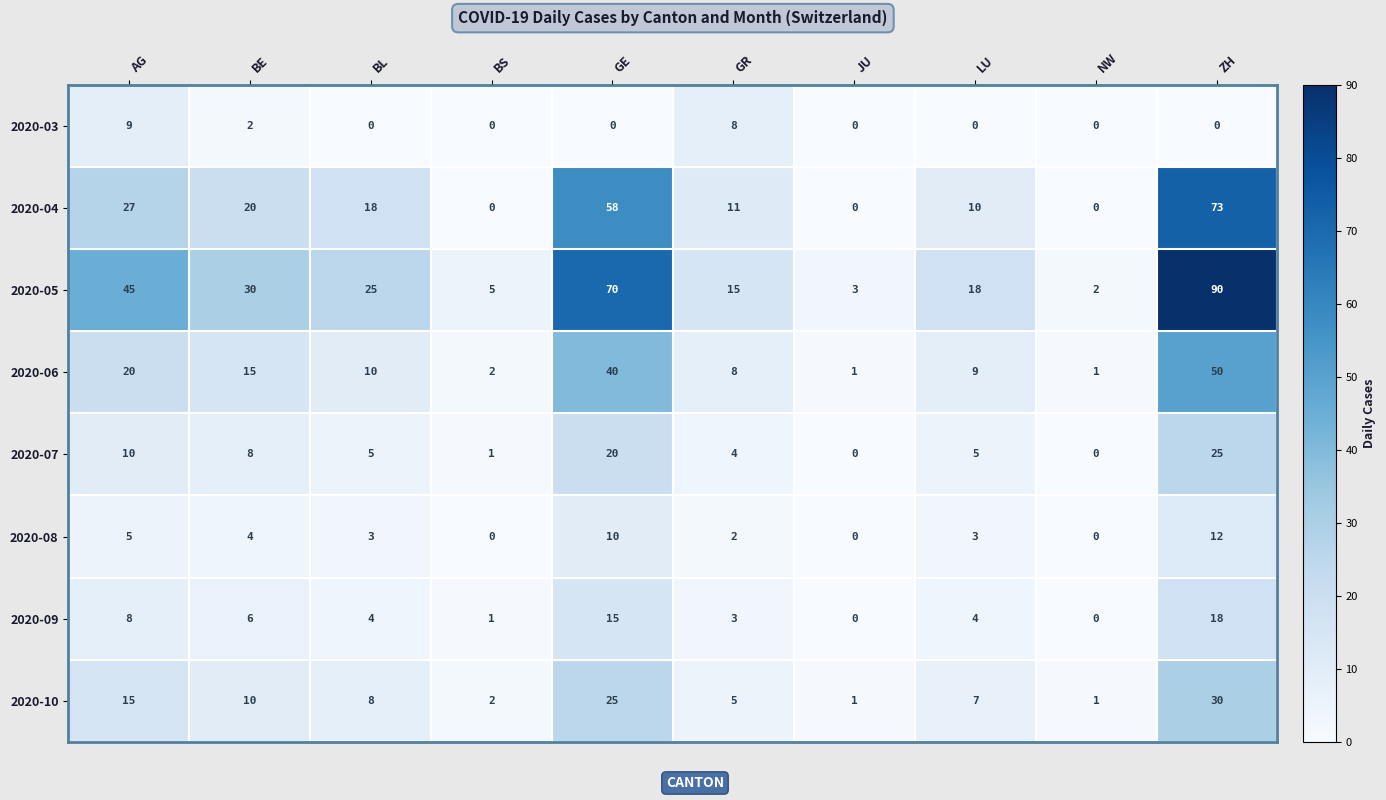

How many data points does each series have?

10